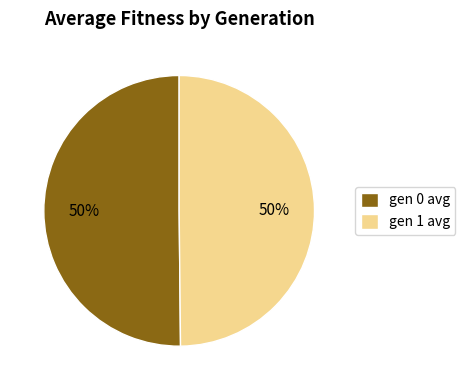

Combined, do gen 1 avg and gen 0 avg account for over 50%?

Yes